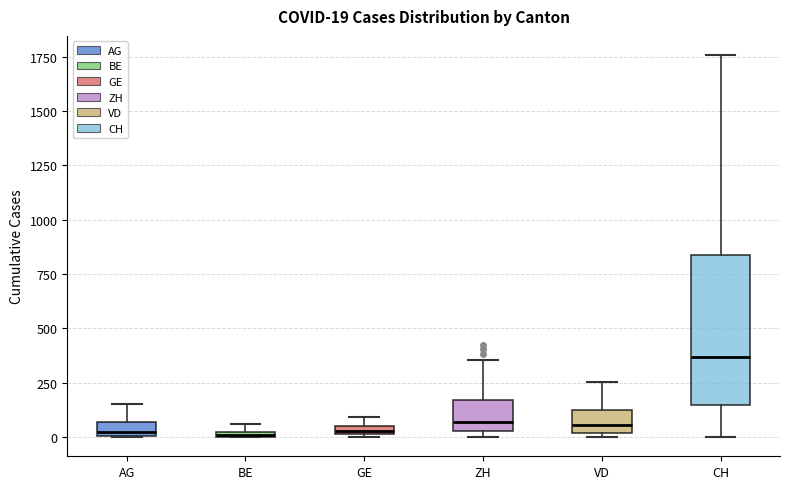

Comparing the boxes themselves (not the whiskers), which one is the tallest?

CH